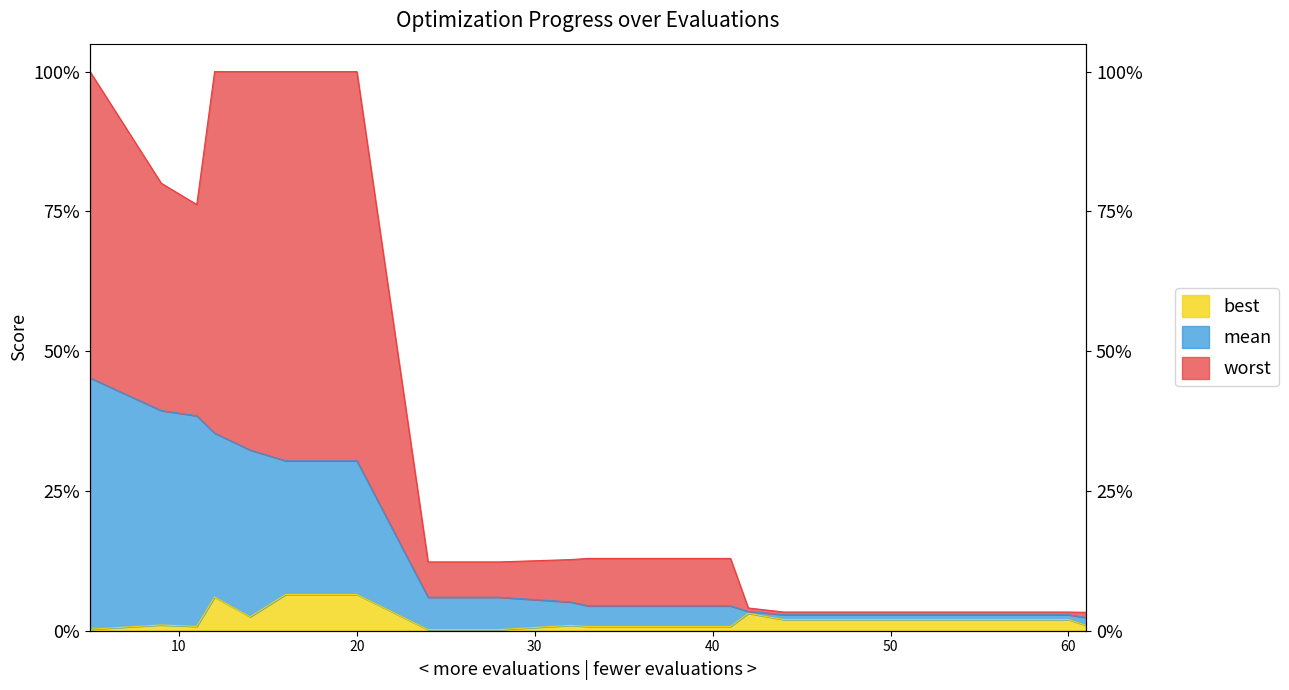

How many series are shown in this chart?

3